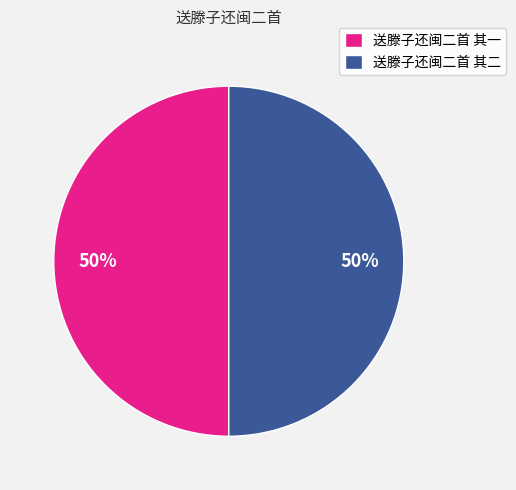

The 送滕子还闽二首 其一 slice represents 50% of the pie. True or false?

True